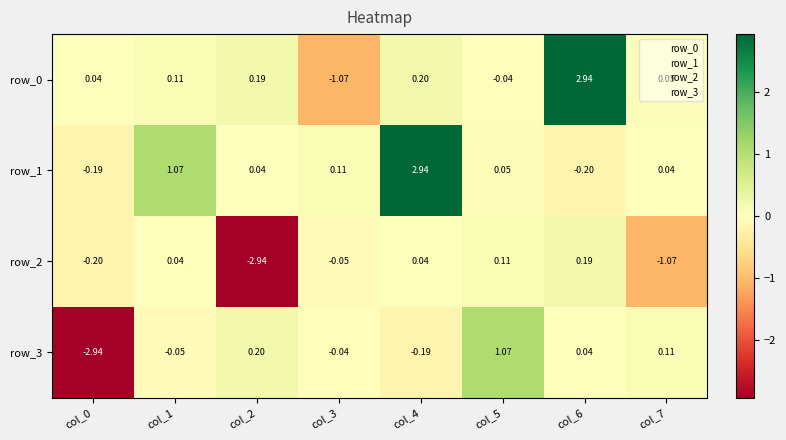

List the series in order of their peak value, lowest first.

row_2, row_3, row_0, row_1